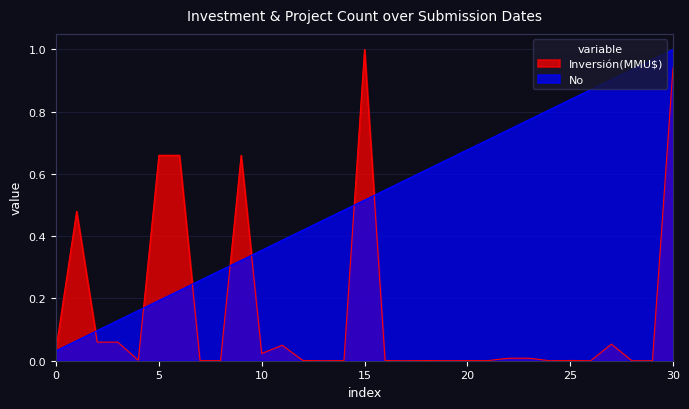

At which category is the sum across all series the highest?

30